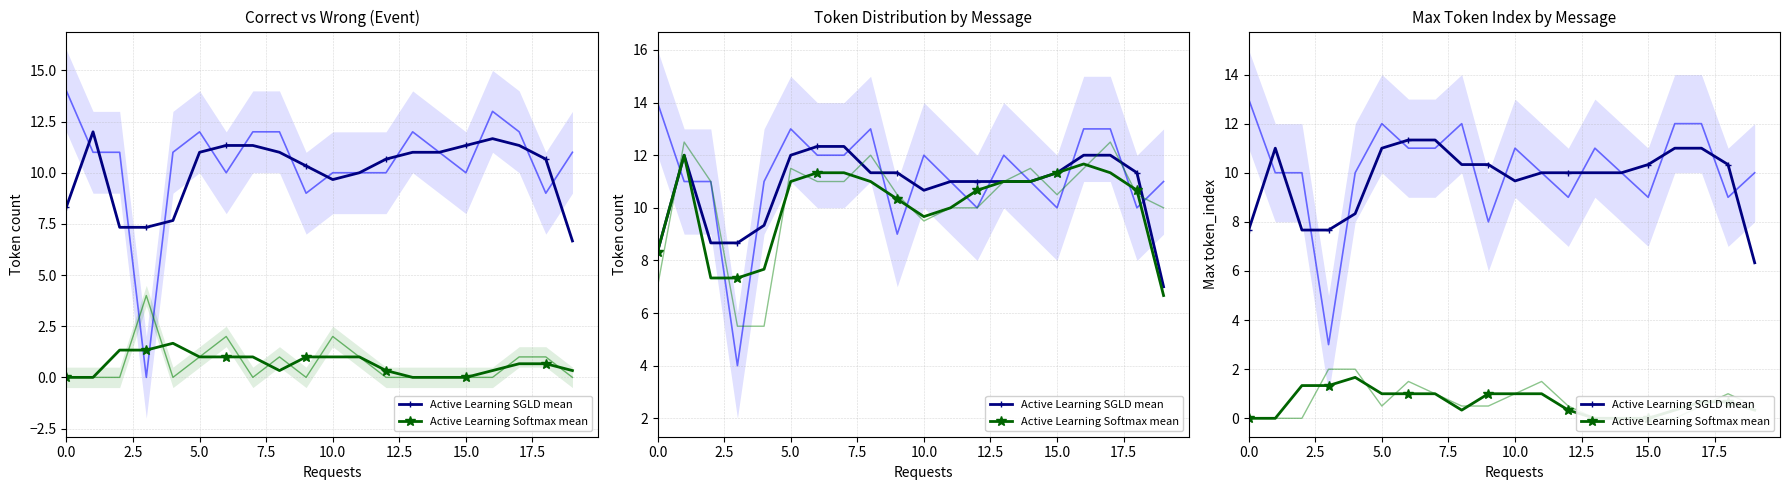

Which series changed the most between 10.0 and 11?

Active Learning SGLD mean